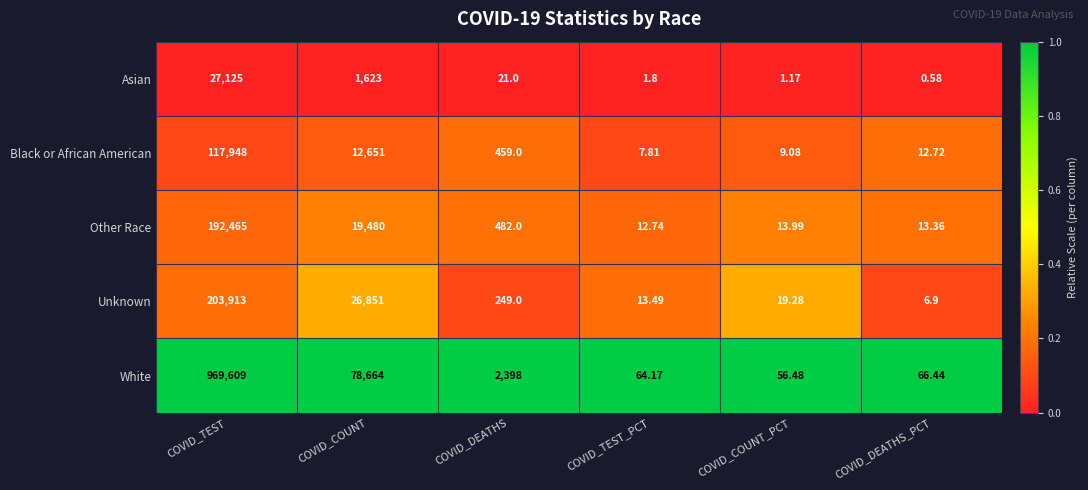

Where does the White series first go above 2398?

COVID_TEST